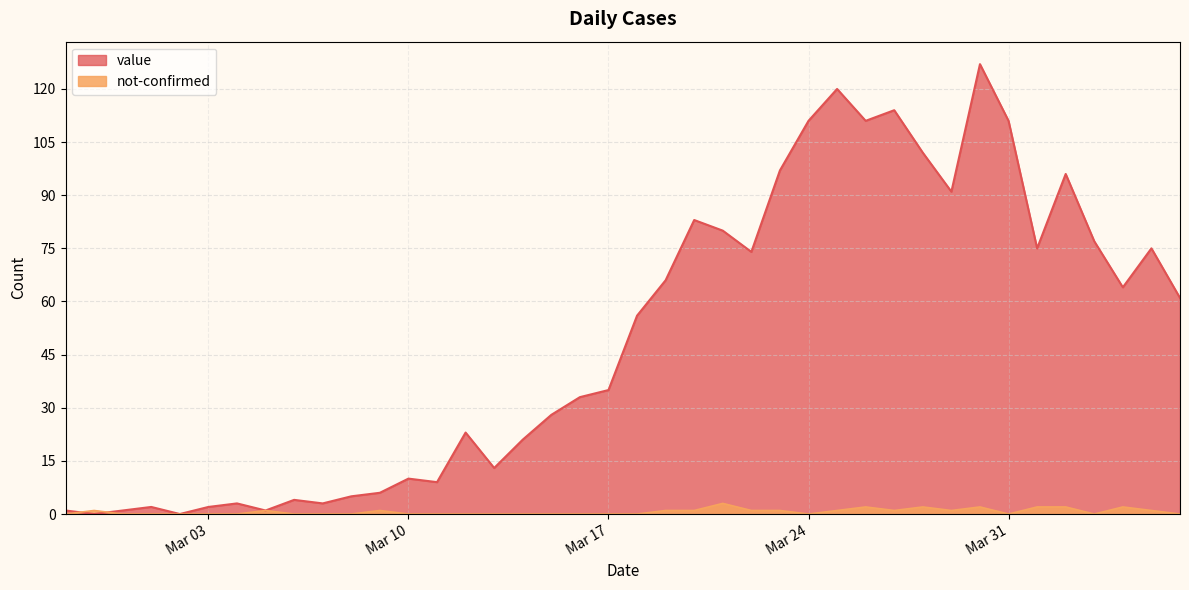

What is the maximum value shown in the chart?

127